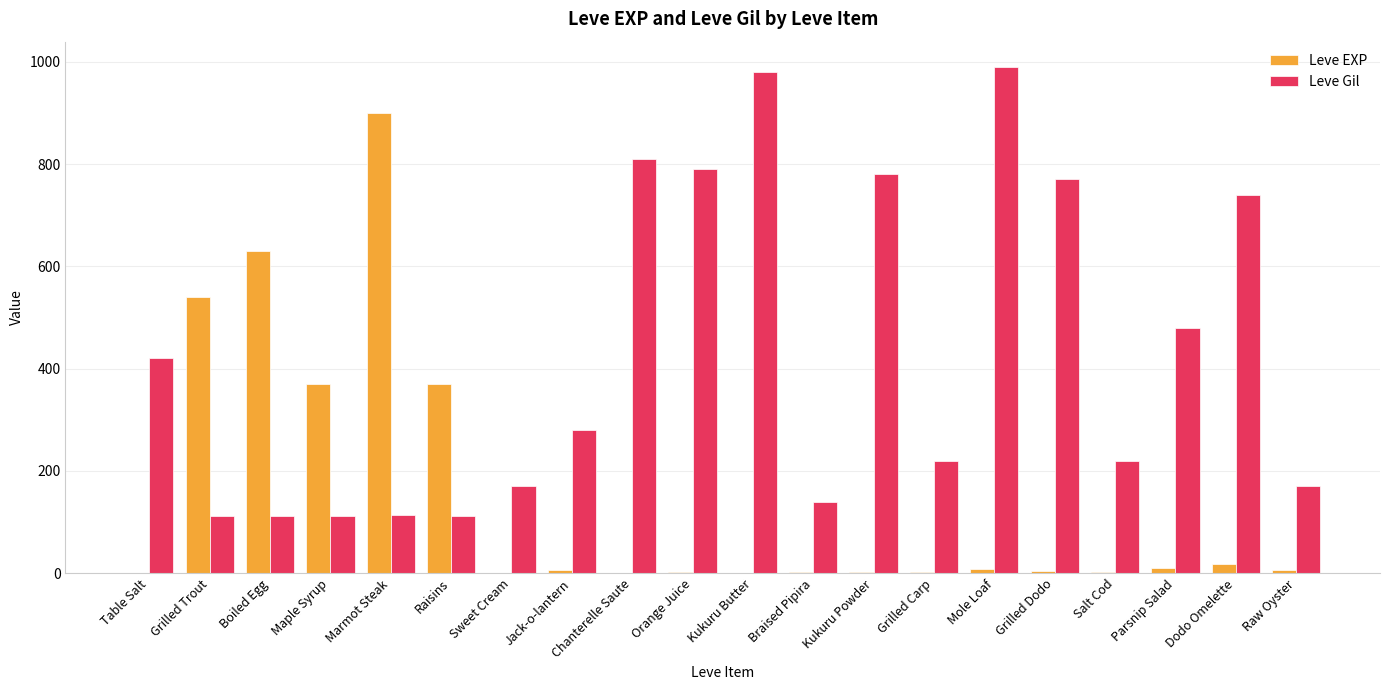

How many categories are shown in the chart?

20